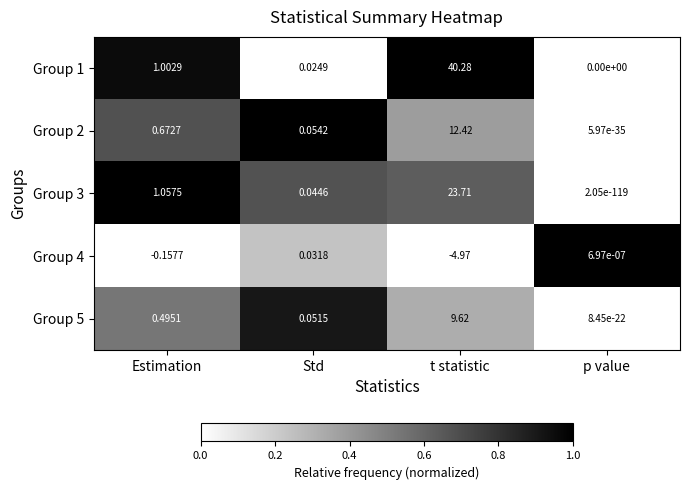

Between Estimation and Std, which series saw the biggest shift?

Group 3